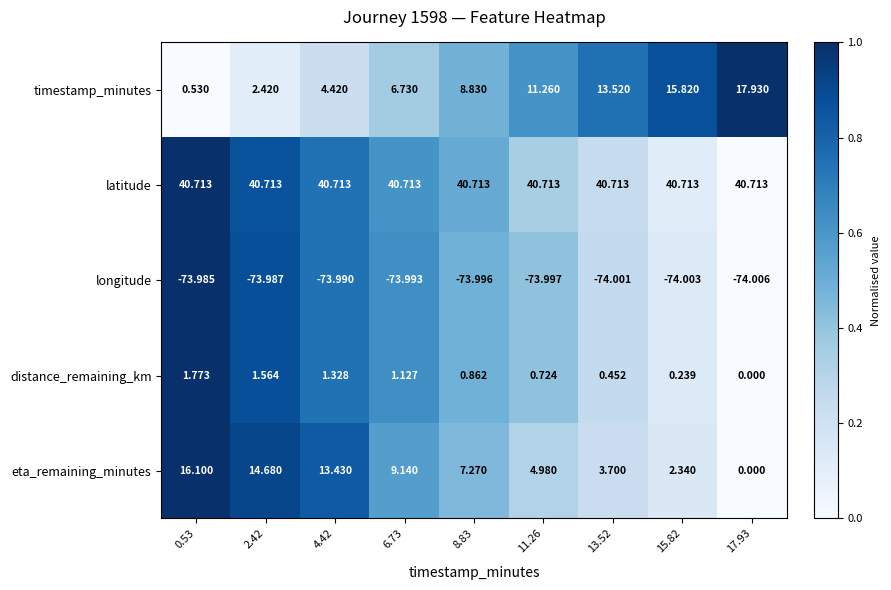

Which series has the largest range (max minus min)?

timestamp_minutes